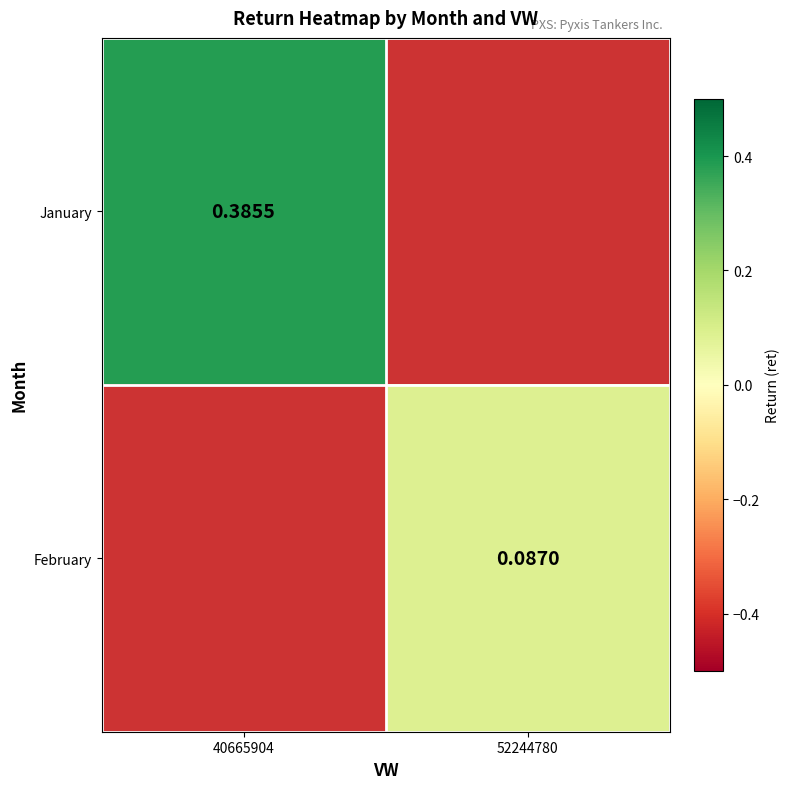

What is the smallest value displayed?

0.1